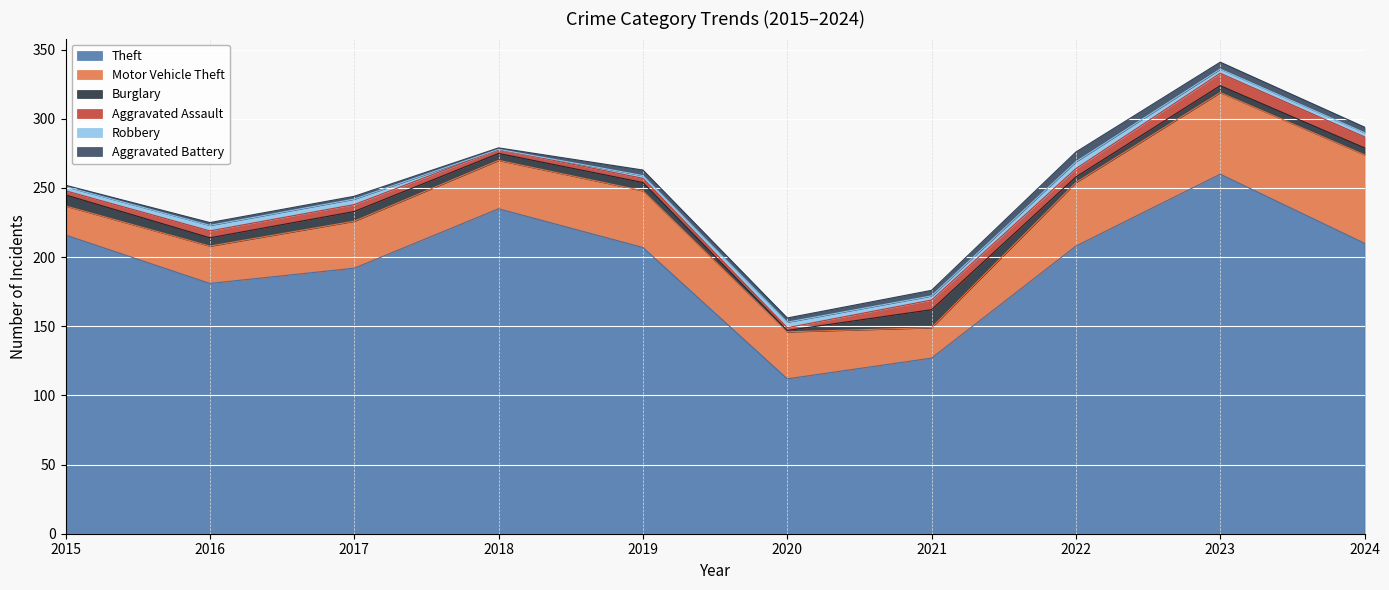

At which category is the sum across all series the highest?

2023